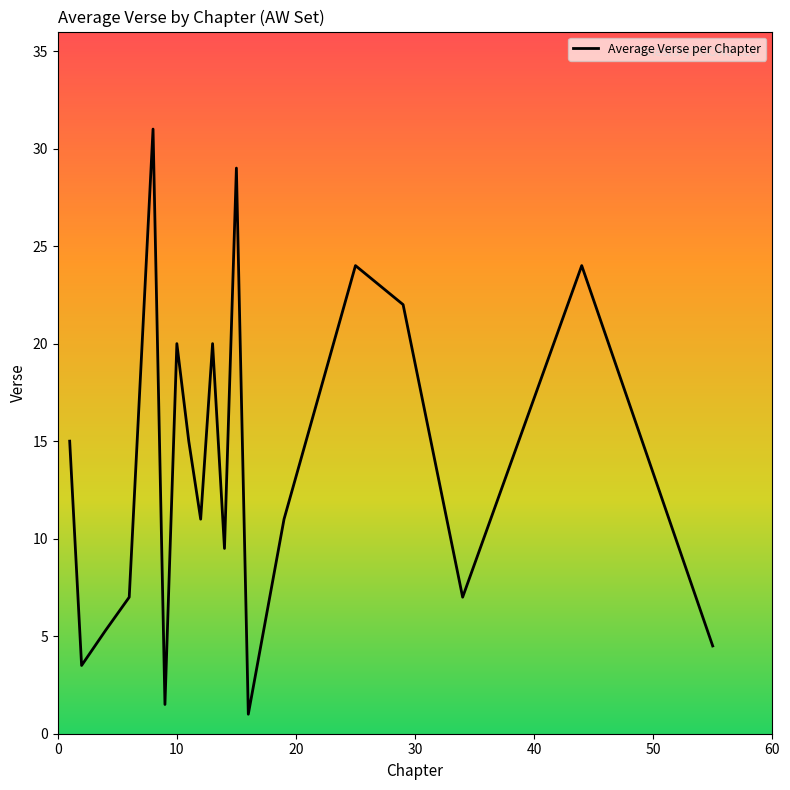

Is this an area chart (filled region under the line)?

No